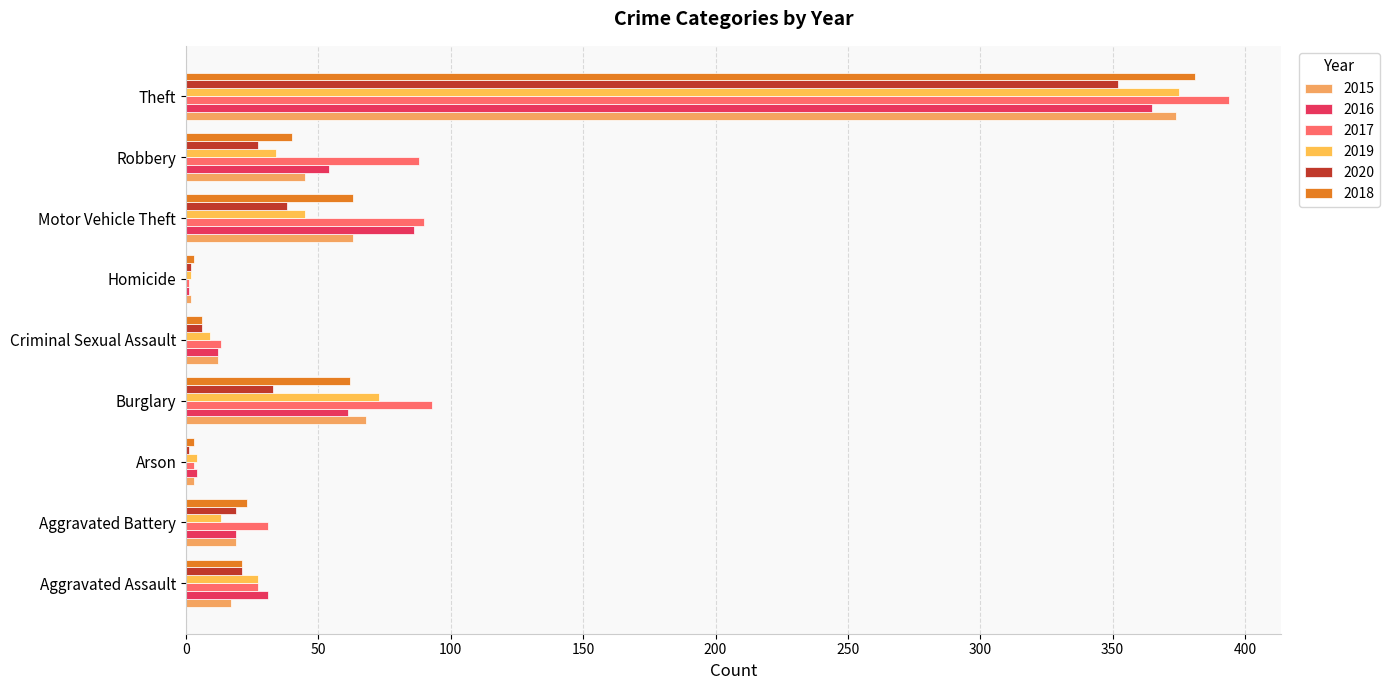

Reading left to right, what are all the values shown in this chart?

2015: 17	19	3	68	12	2	63	45	374
2016: 31	19	4	61	12	1	86	54	365
2017: 27	31	3	93	13	1	90	88	394
2019: 27	13	4	73	9	2	45	34	375
2020: 21	19	1	33	6	2	38	27	352
2018: 21	23	3	62	6	3	63	40	381